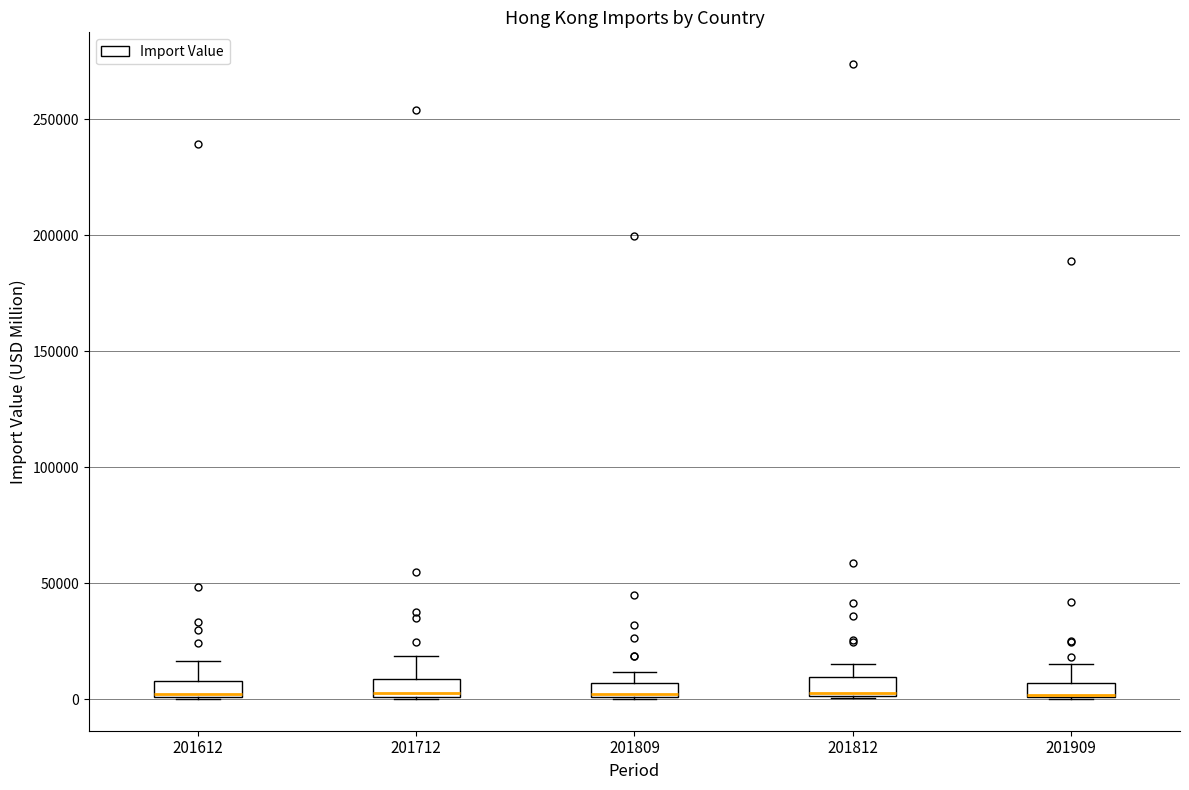

Where is the lower edge of the box at x = 201809 on the y-axis? The values are not printed on the chart, so give them approximately, as read against the axis.

0